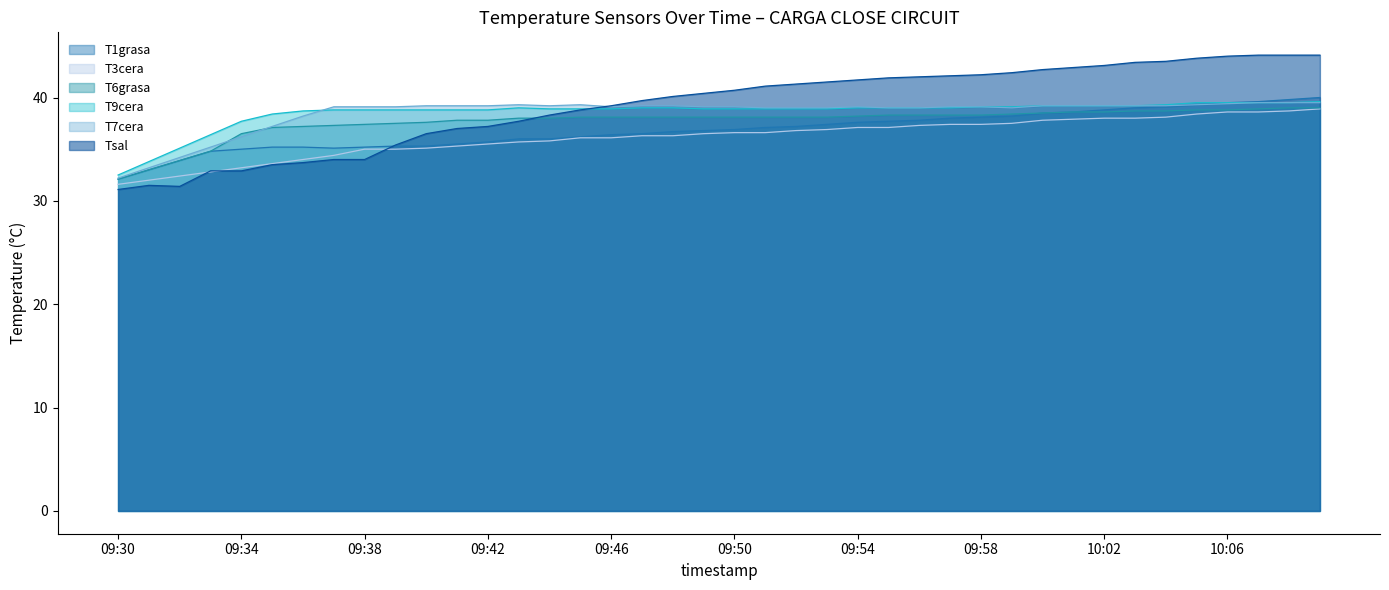

What is the lowest value of the T6grasa series?

32.1